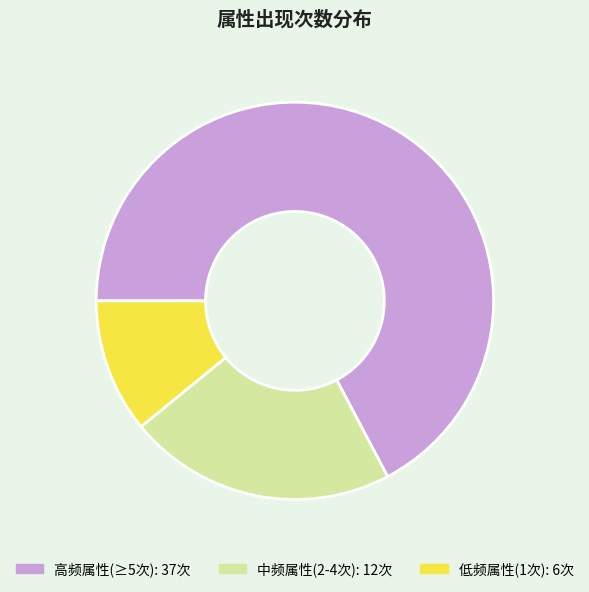

Does any single category account for the majority?

Yes